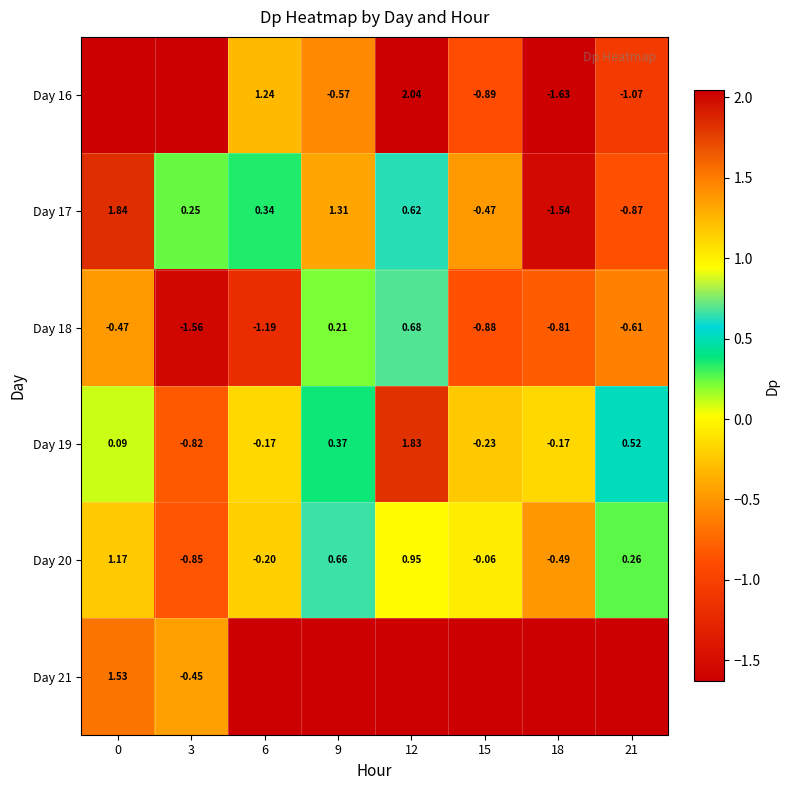

Is the value of Day 18 at 18 greater than the value of Day 19 at 6?

No